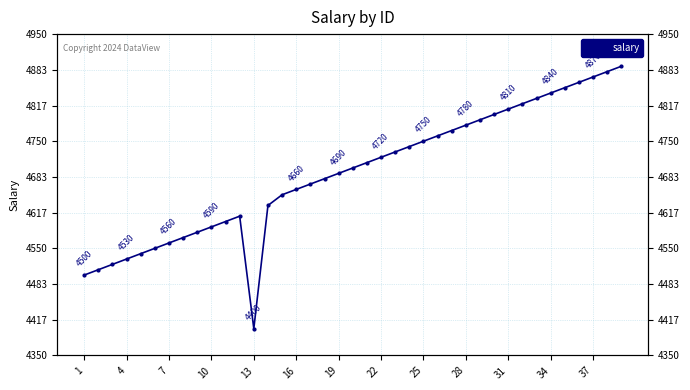

What is the difference between the maximum and minimum values?

490